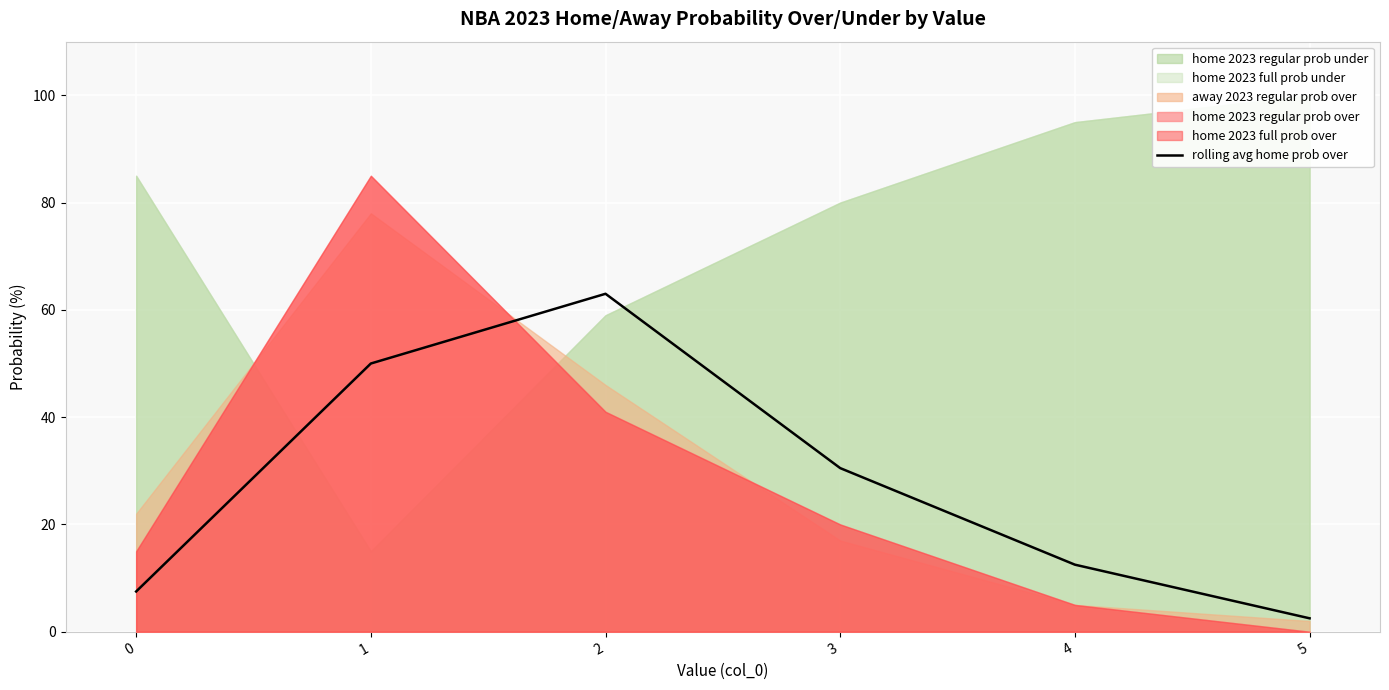

Where is the data nearest to the value 32?

3